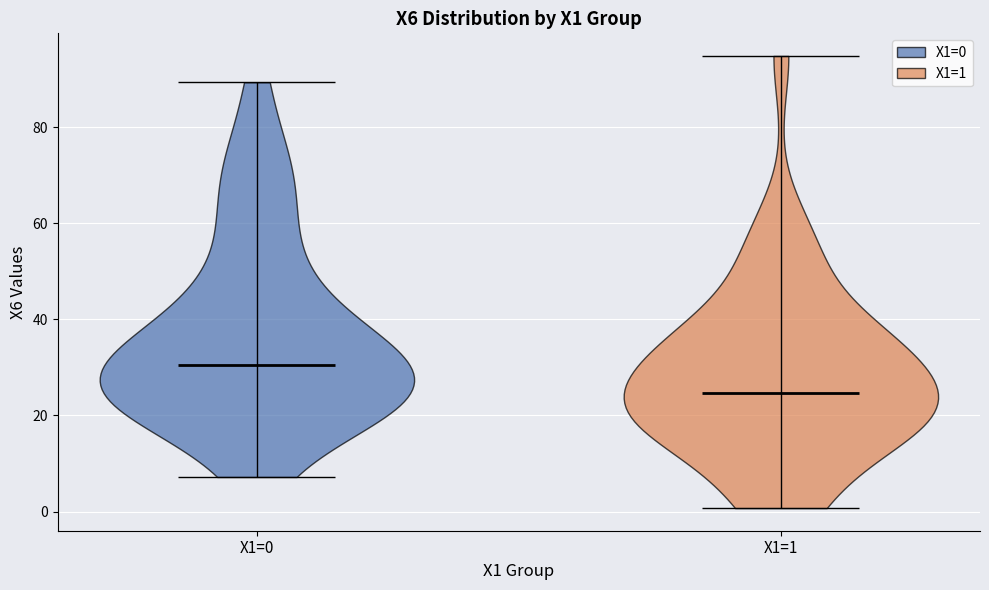

Reading left to right, read every violin against the y-axis: where its median line is, and the lowest and highest points it reaches. The values are not printed on the chart, so give them approximately, as read against the axis.

X1=0: median line 30, lowest point 8, highest point 90
X1=1: median line 24, lowest point 0, highest point 94